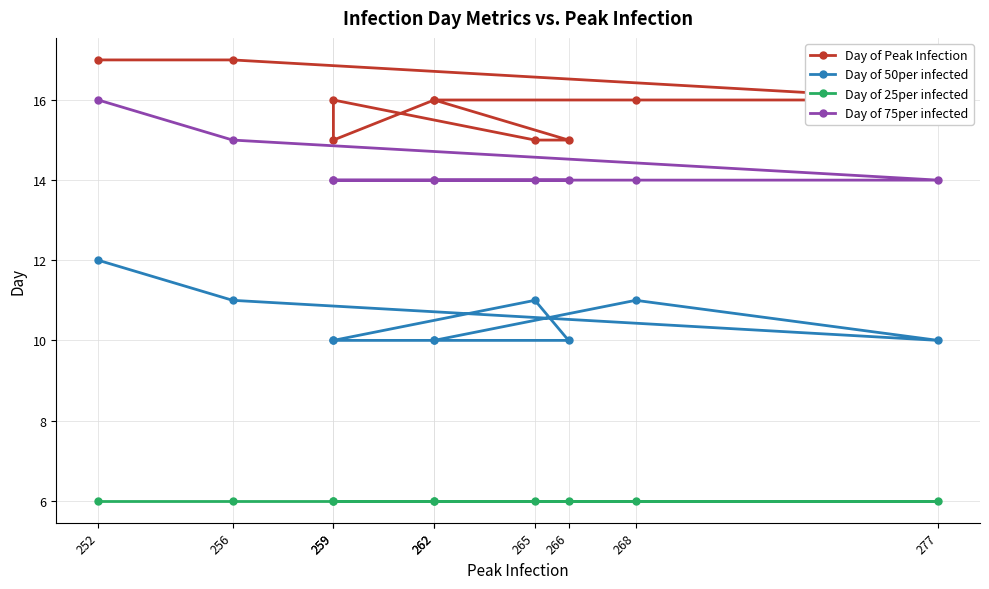

Which series has the widest spread of values?

Day of Peak Infection